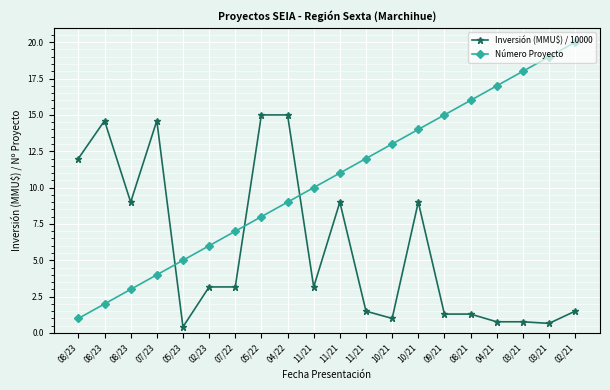

The value of Número Proyecto at 09/21 is 15.0. True or false?

True